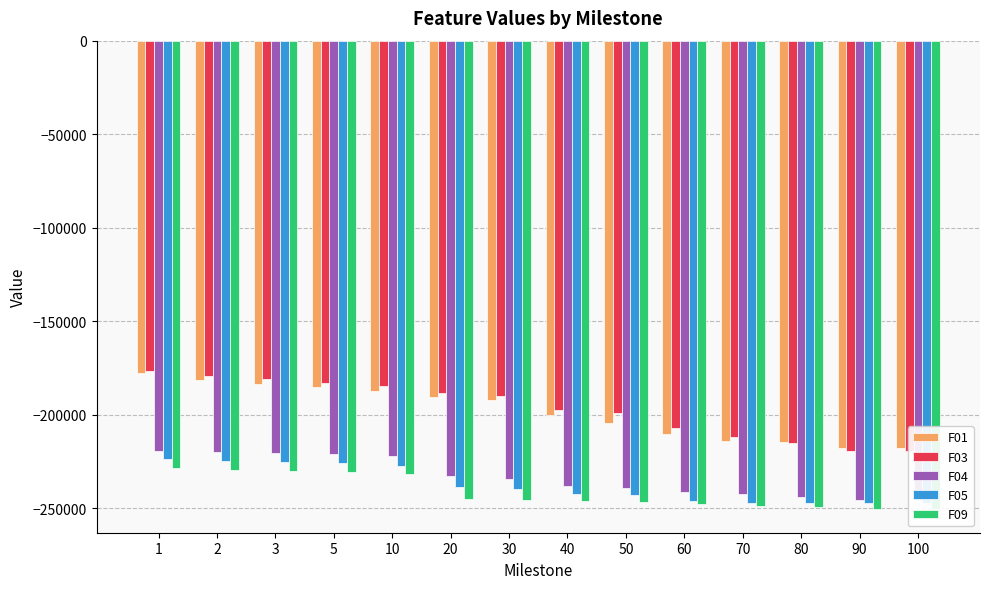

What is the approximate value of F01 at 20?

-190352